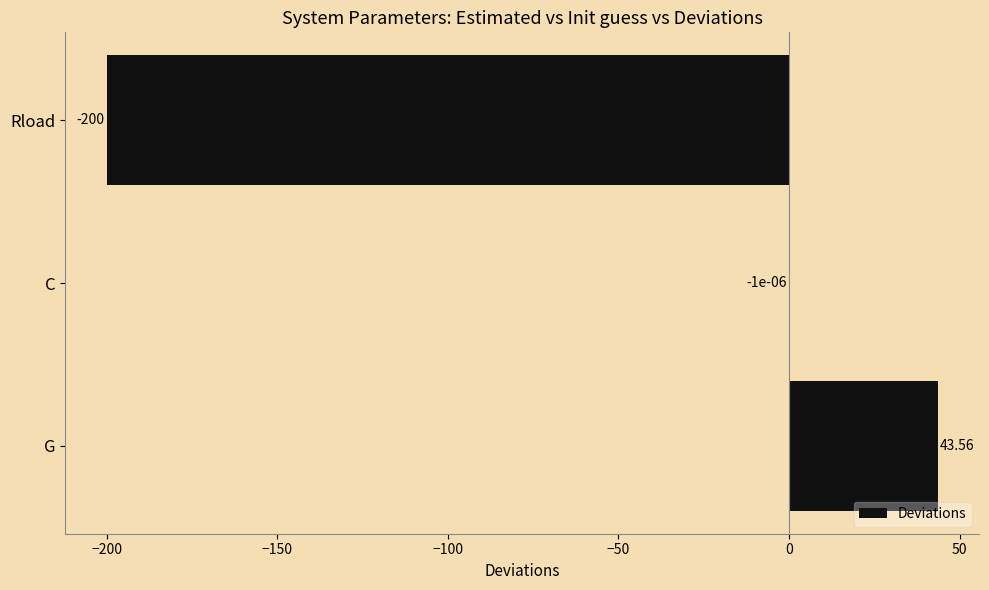

Where is the data nearest to the value -78?

C